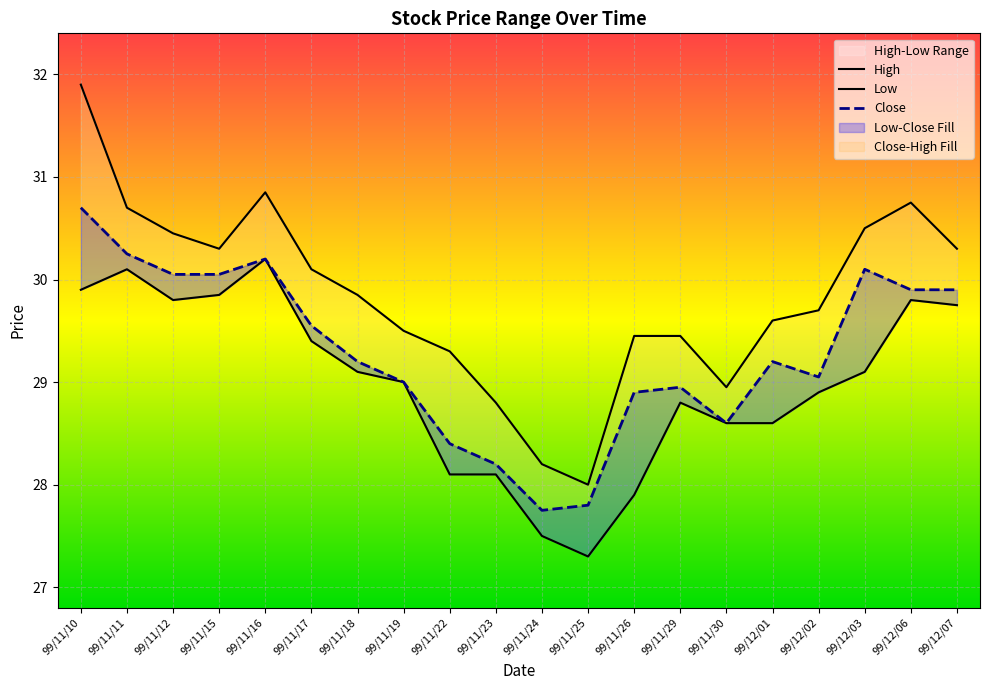

What is the average value of the Close series?

29.3